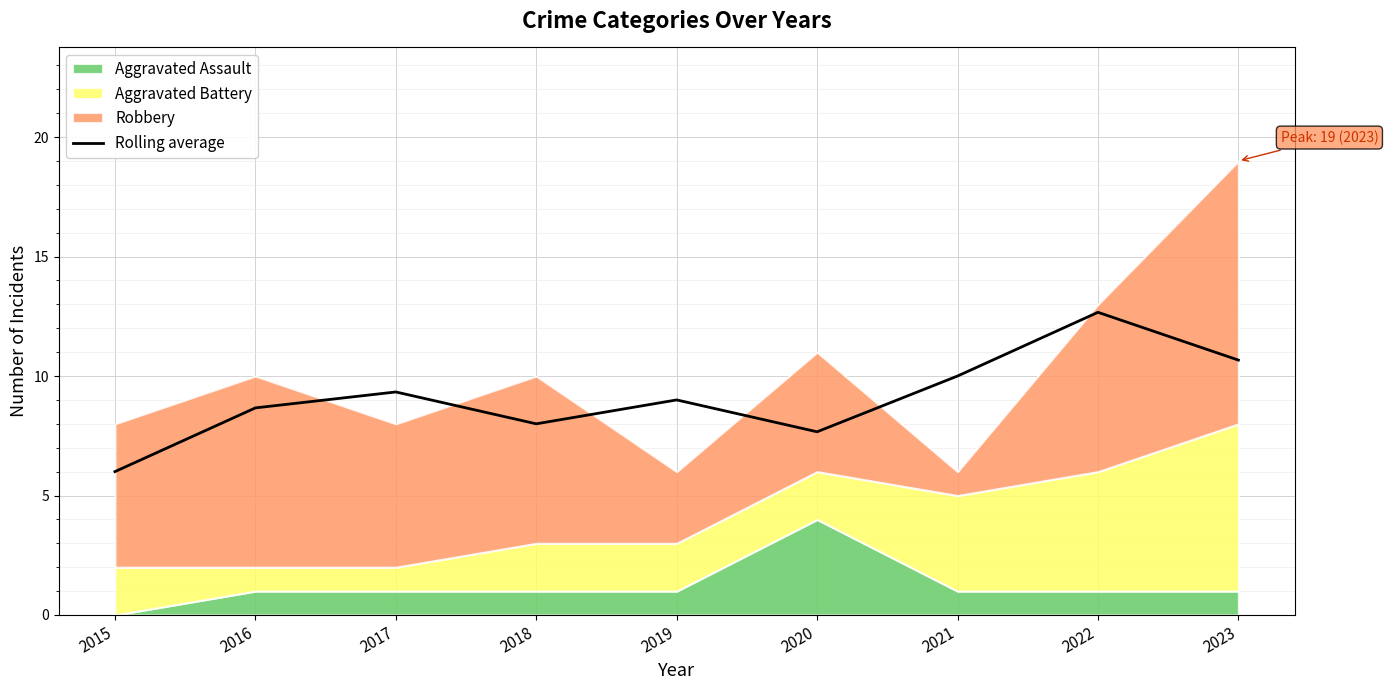

Where is the first local maximum?

2017